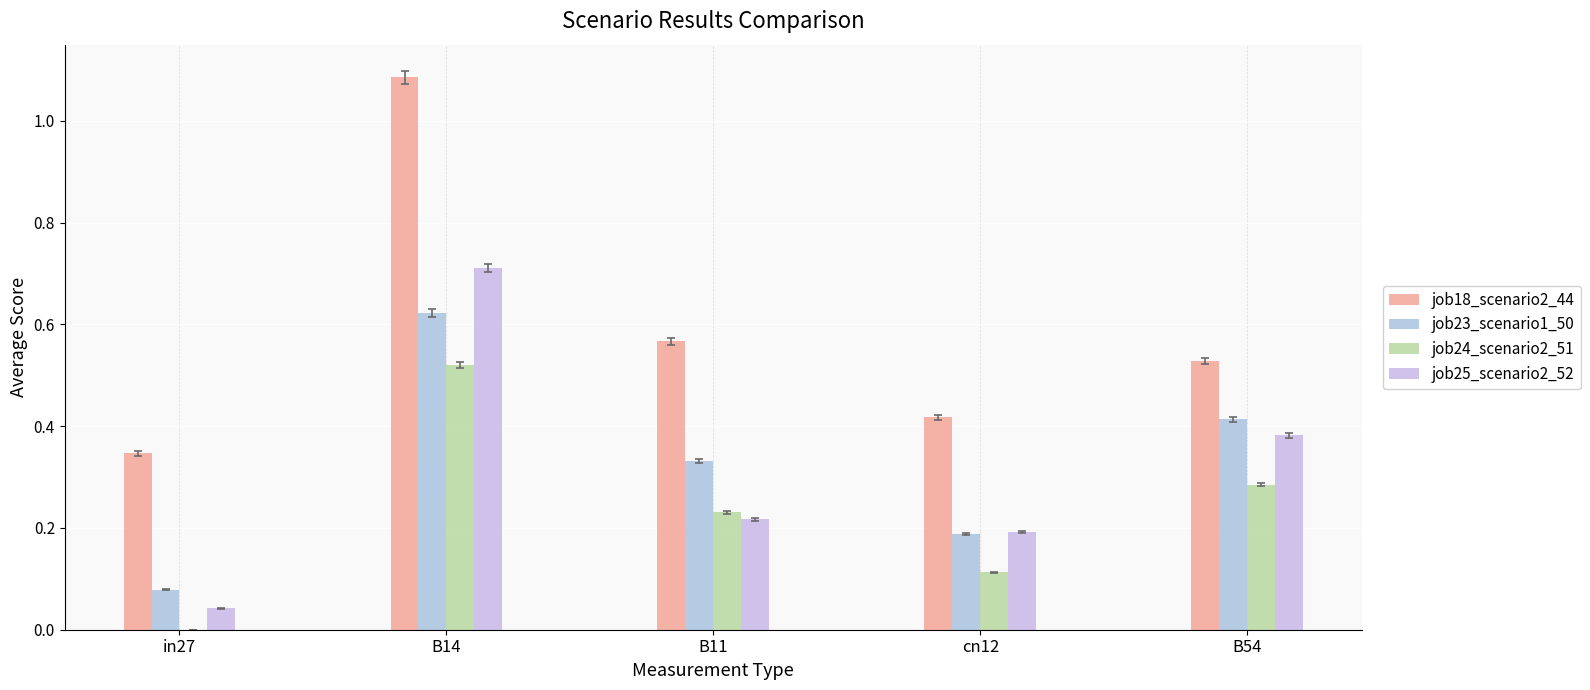

Count the number of data series in this chart.

4